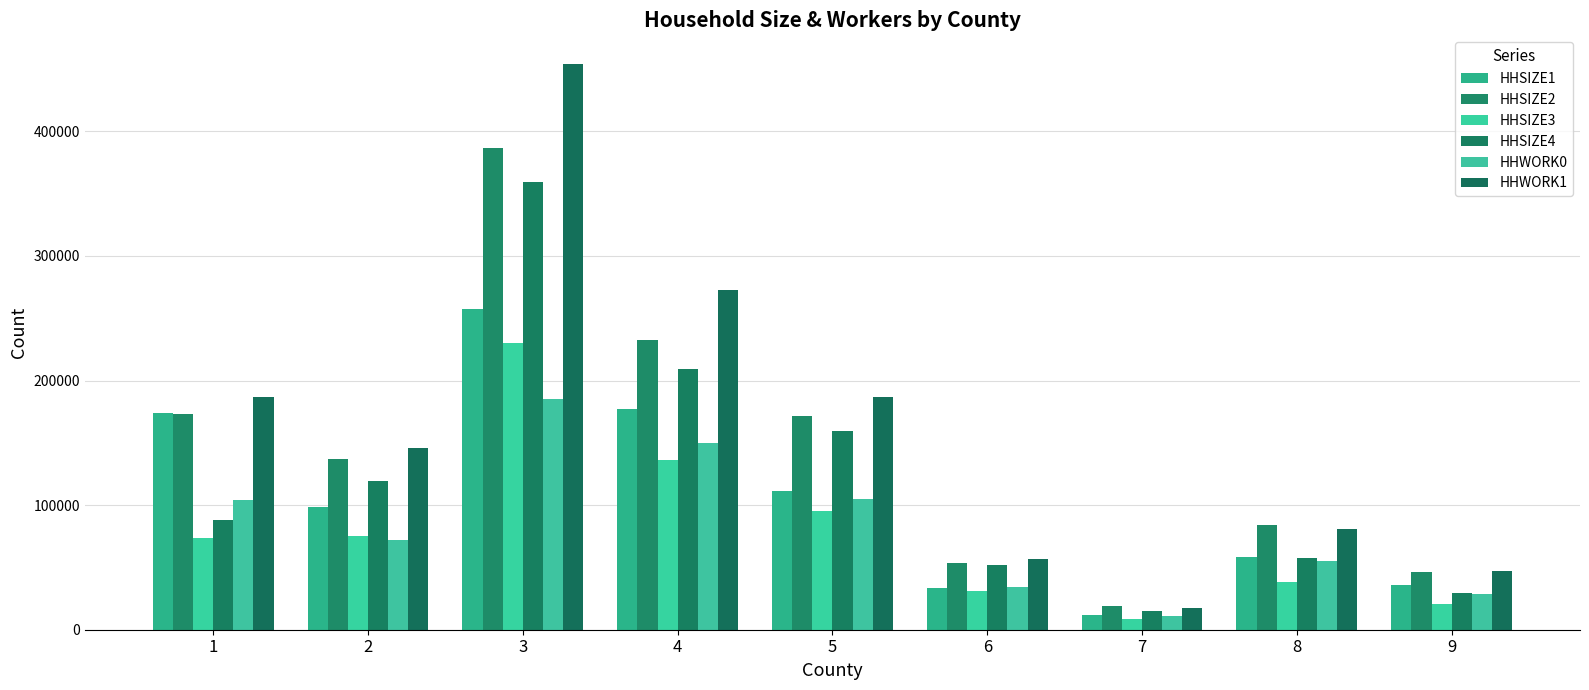

Reading left to right, extract all data points from this chart.

HHSIZE1: 173848	98386	257607	176915	111162	33287	12203	58363	36147
HHSIZE2: 173129	136715	386404	232219	171341	53247	19153	84137	46373
HHSIZE3: 73514	74963	230174	136281	95286	30737	8466	38519	20450
HHSIZE4: 88017	119696	359438	209574	159364	51704	15347	57189	29288
HHWORK0: 104125	72332	185226	149883	105005	34004	11214	55020	28735
HHWORK1: 186612	145751	454319	272285	186984	56495	17329	81199	47245